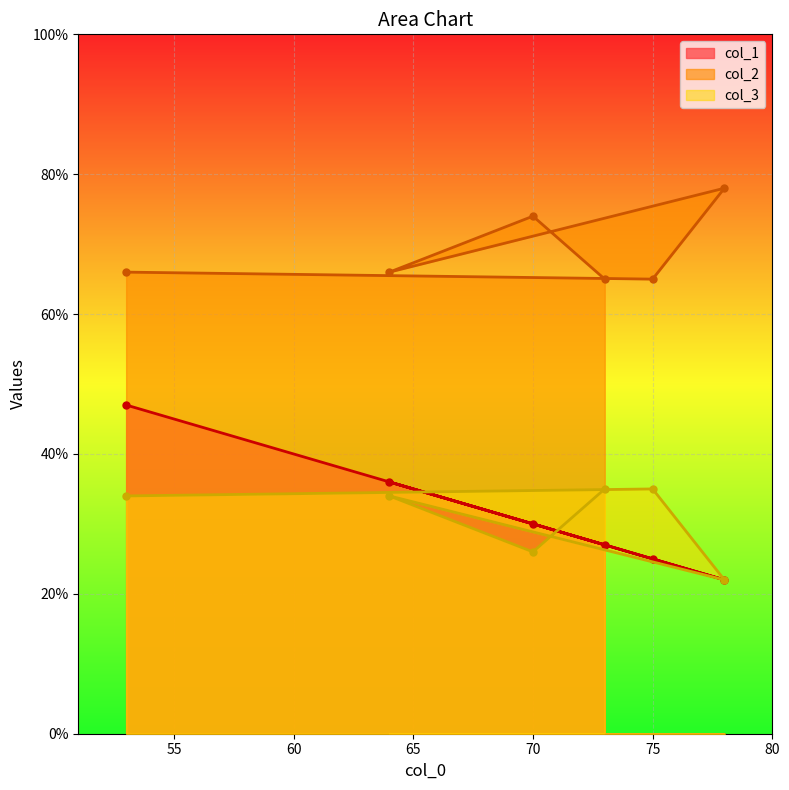

Between which two adjacent categories do col_1 and col_3 first intersect?

73 and 70